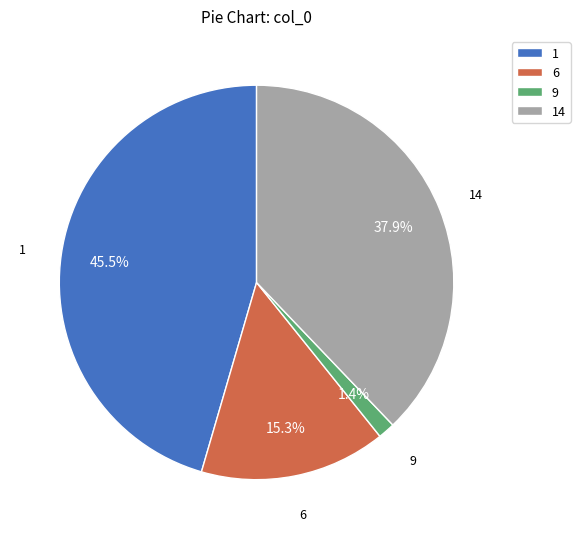

Which has a higher value, 1 or 14?

1